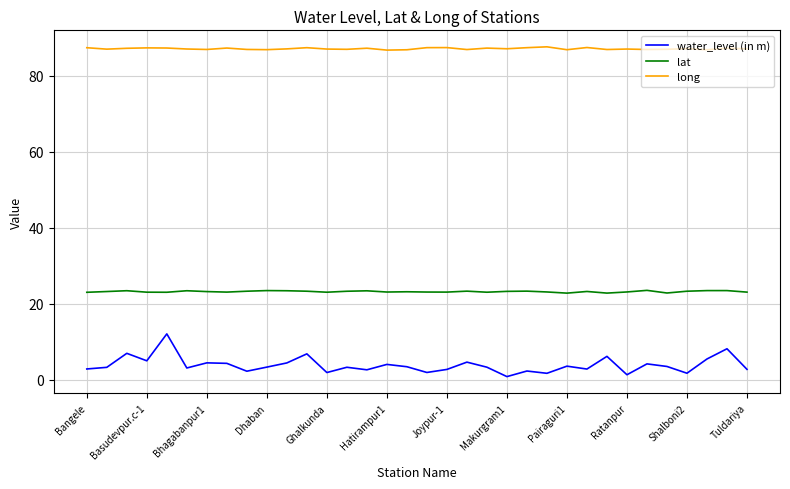

Count the number of categories in the chart.

34